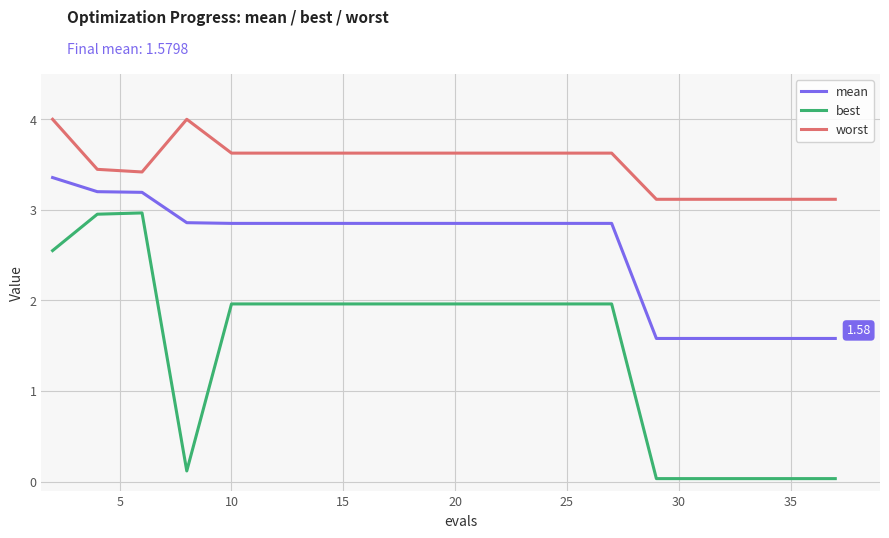

Which series has the widest spread of values?

best